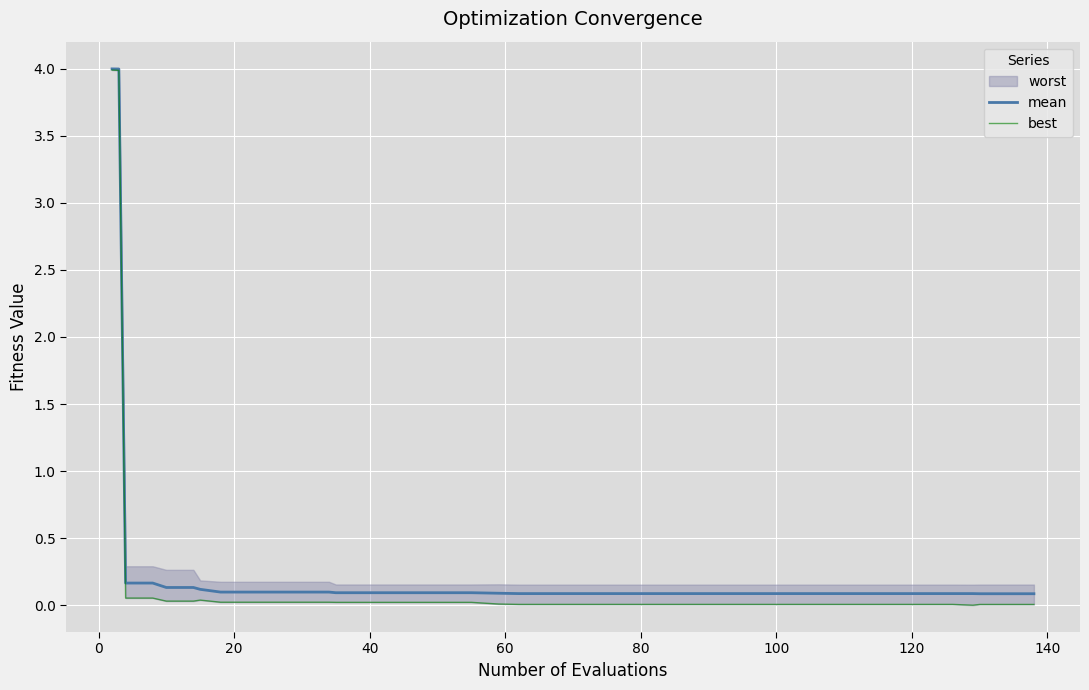

How many lines are shown in the chart?

2